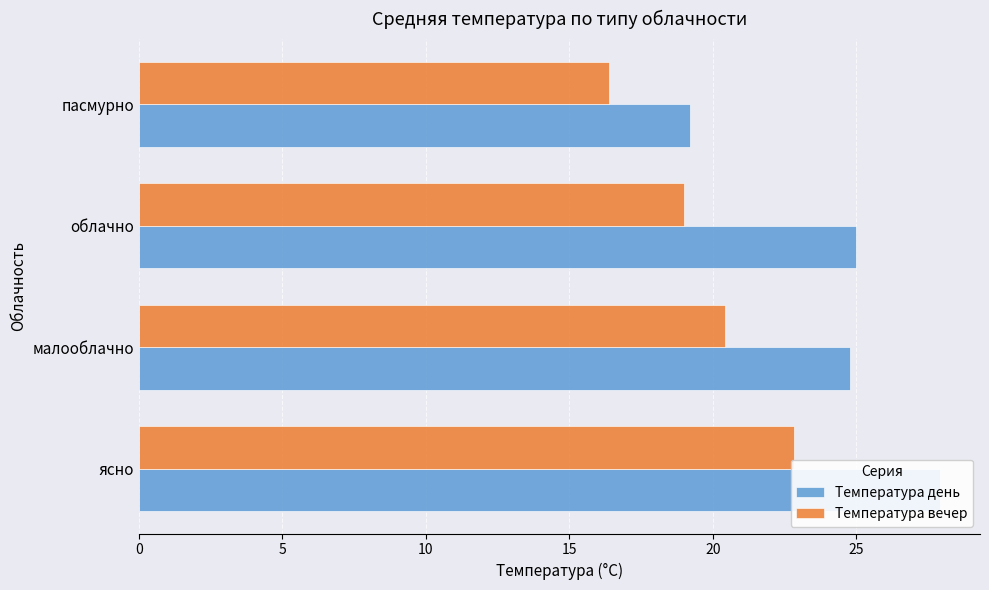

The value of Температура вечер at ясно is 12.0. True or false?

False